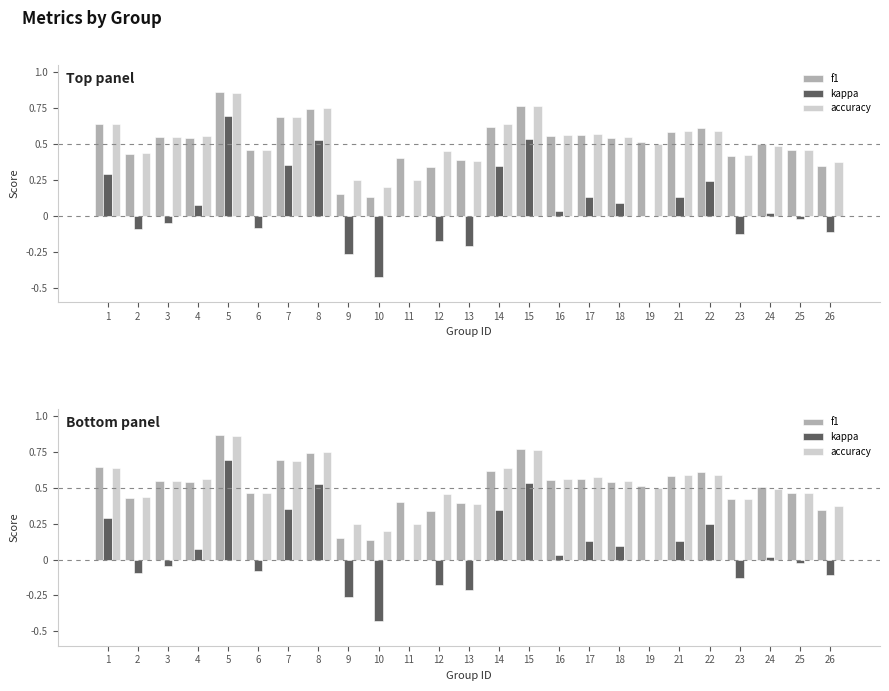

Rank the categories by f1 value from lowest to highest.

10, 9, 12, 26, 13, 11, 23, 2, 6, 25, 24, 19, 4, 18, 3, 16, 17, 21, 22, 14, 1, 7, 8, 15, 5